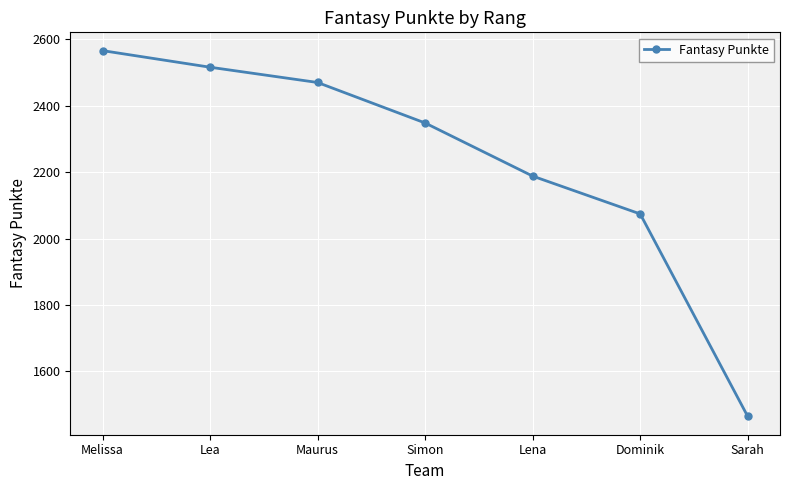

What is the label of the 2nd point from the left?

Lea